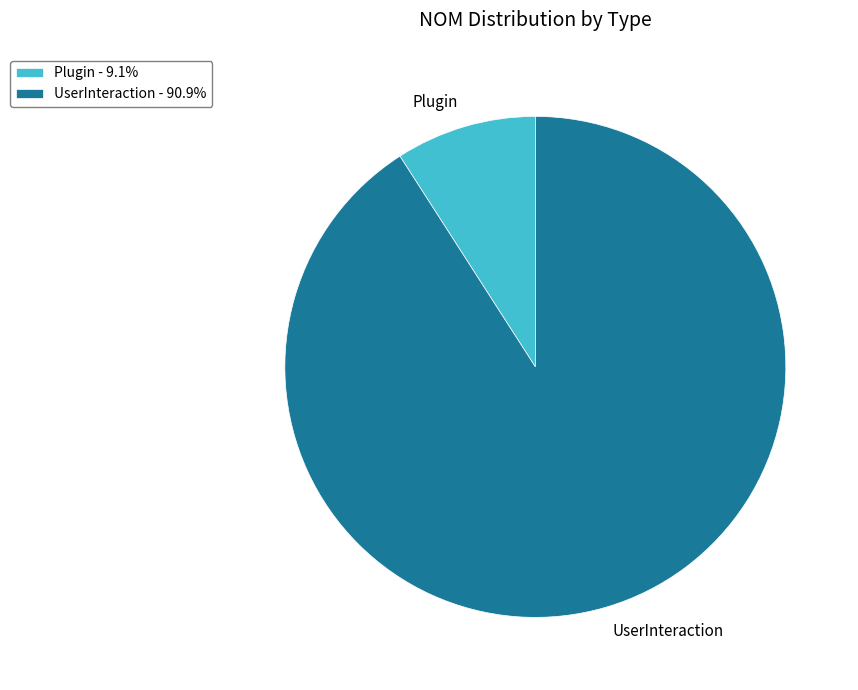

Rank the categories by value from highest to lowest.

UserInteraction, Plugin